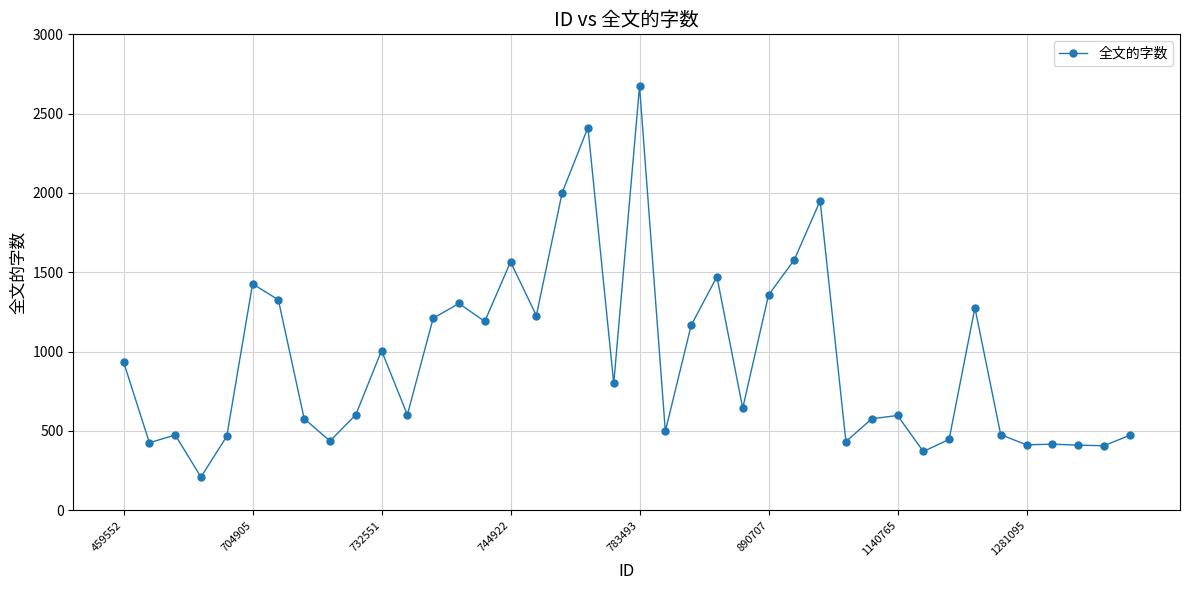

True or false: there are more than 2 points higher than both neighbors.

True